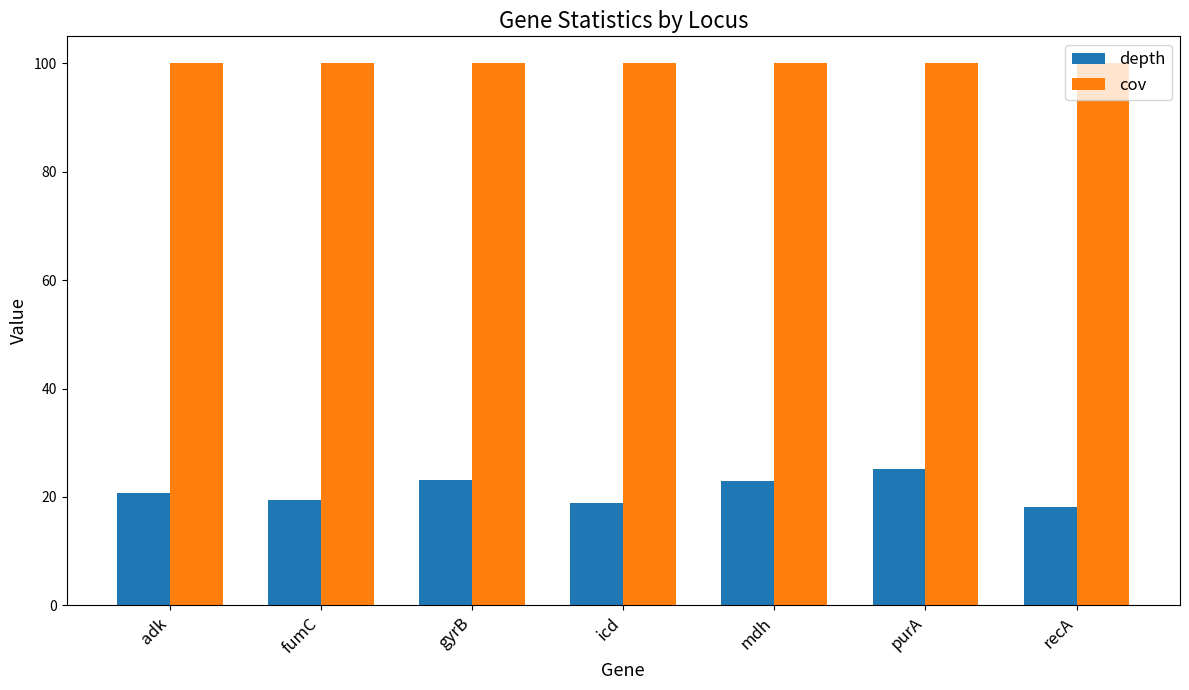

What position from the left is purA?

6